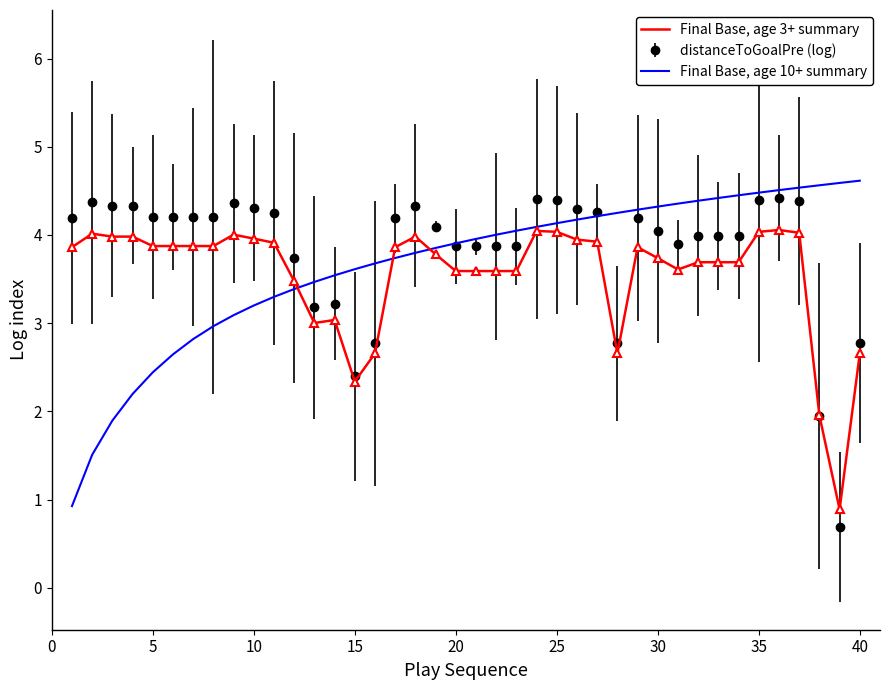

What is the minimum value for Final Base, age 10+ summary?

0.9